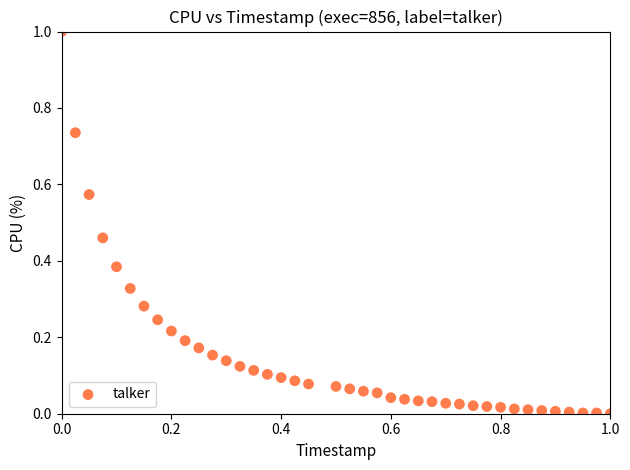

What is the range of Y values (max minus min)?

1.0